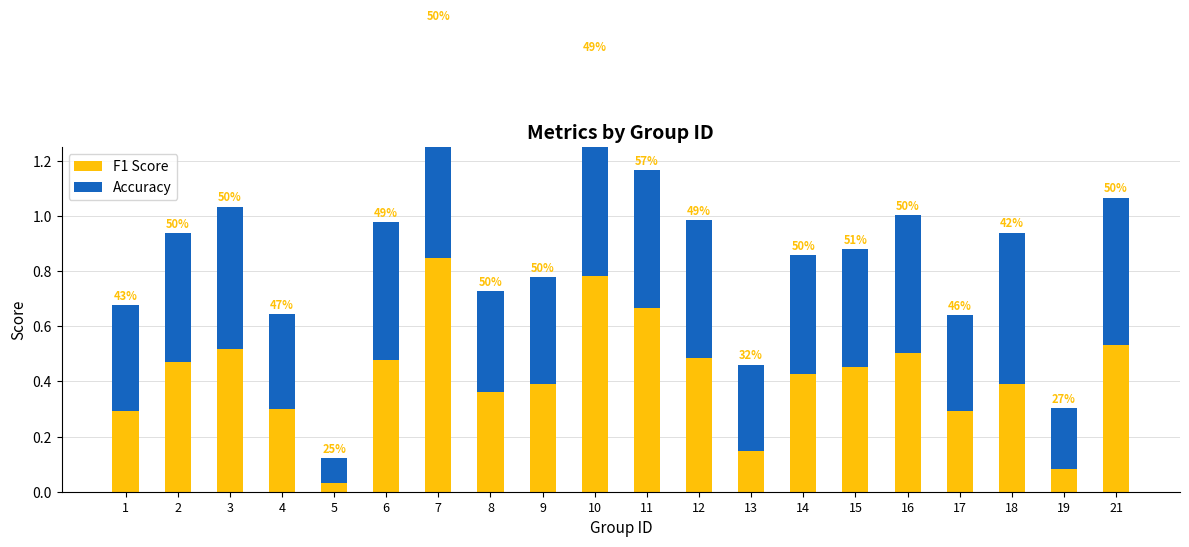

Which series has the largest total across all categories?

Accuracy